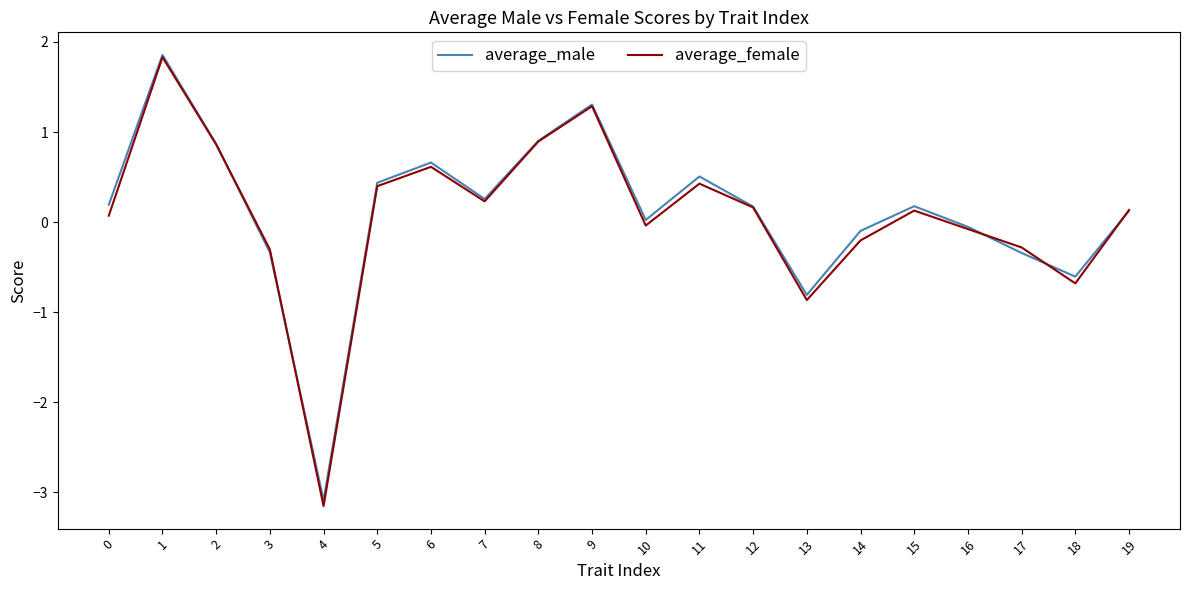

How many categories are shown in the chart?

20